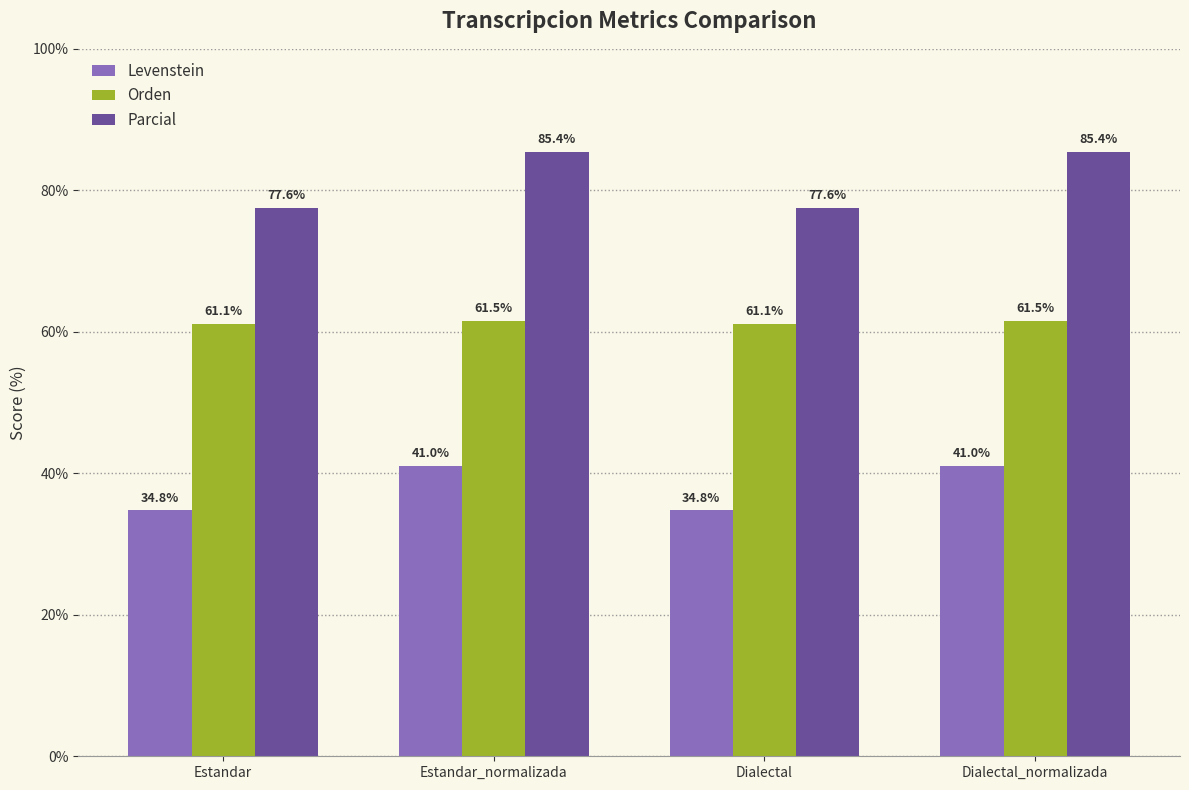

What is the approximate value of Levenstein at Estandar_normalizada?

41.0